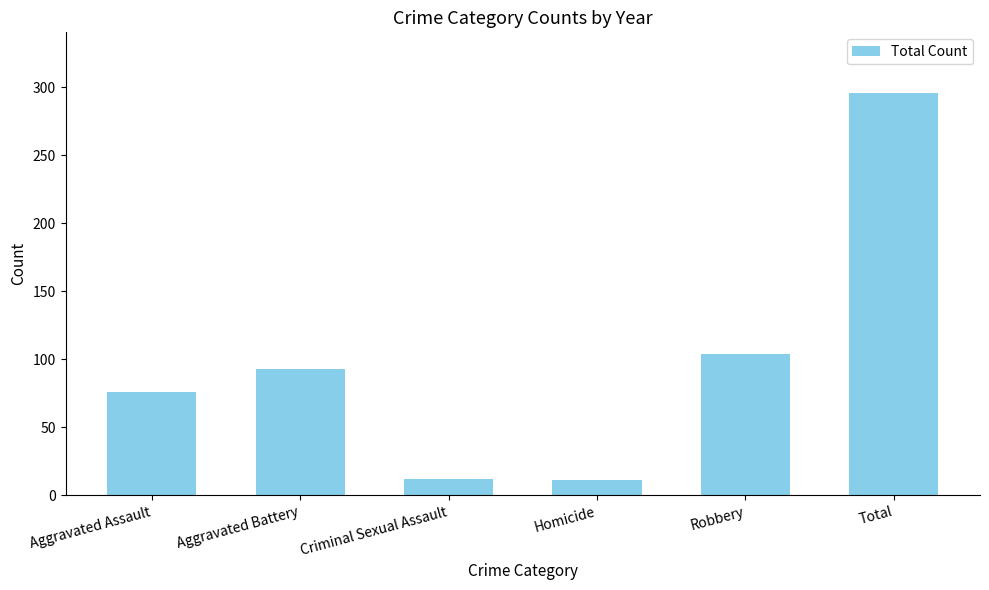

What is the maximum value shown in the chart?

296